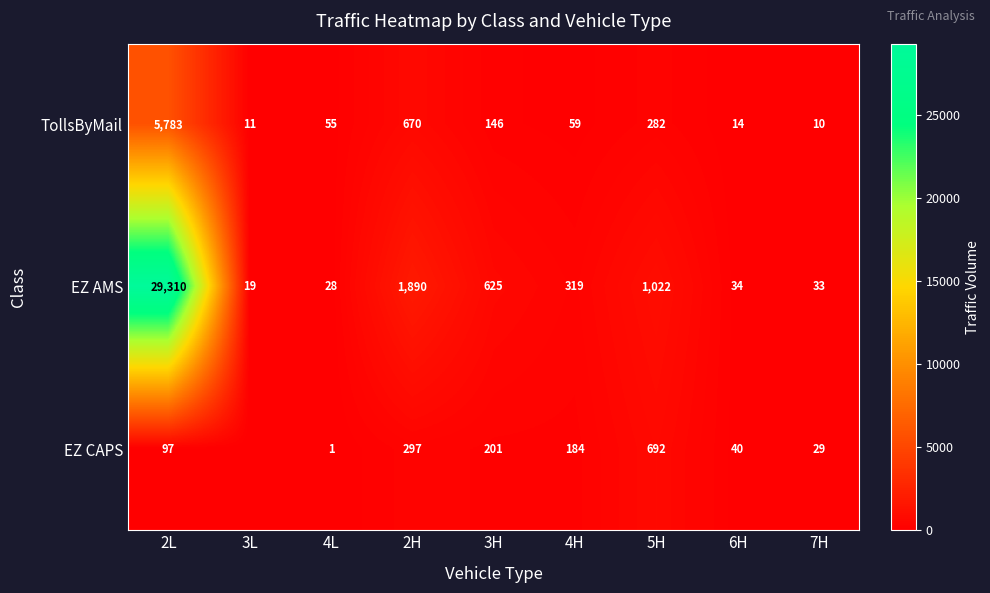

At 2L, list the series in order from largest to smallest.

EZ AMS, TollsByMail, EZ CAPS